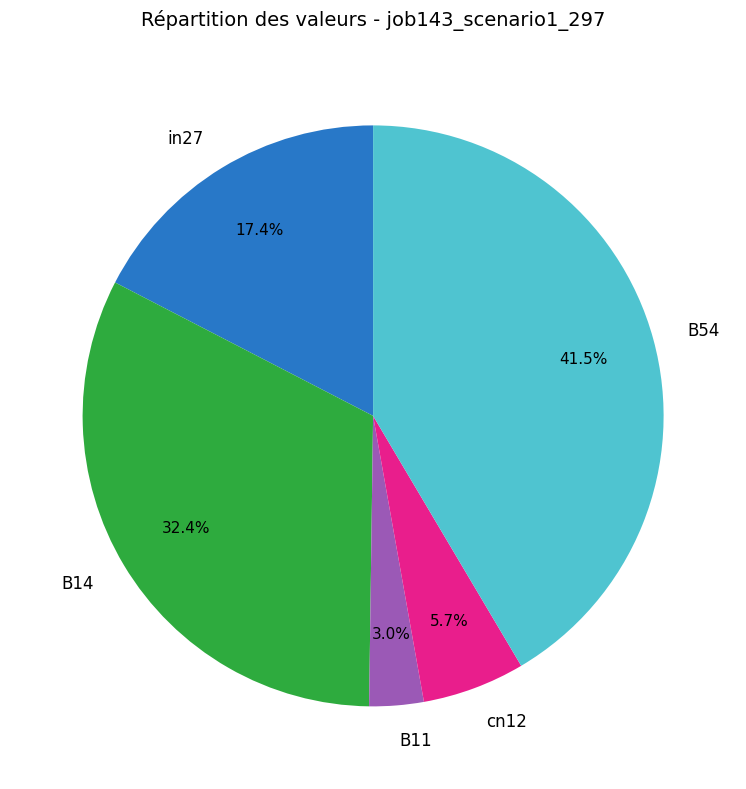

What is the smallest slice in the pie chart?

B11